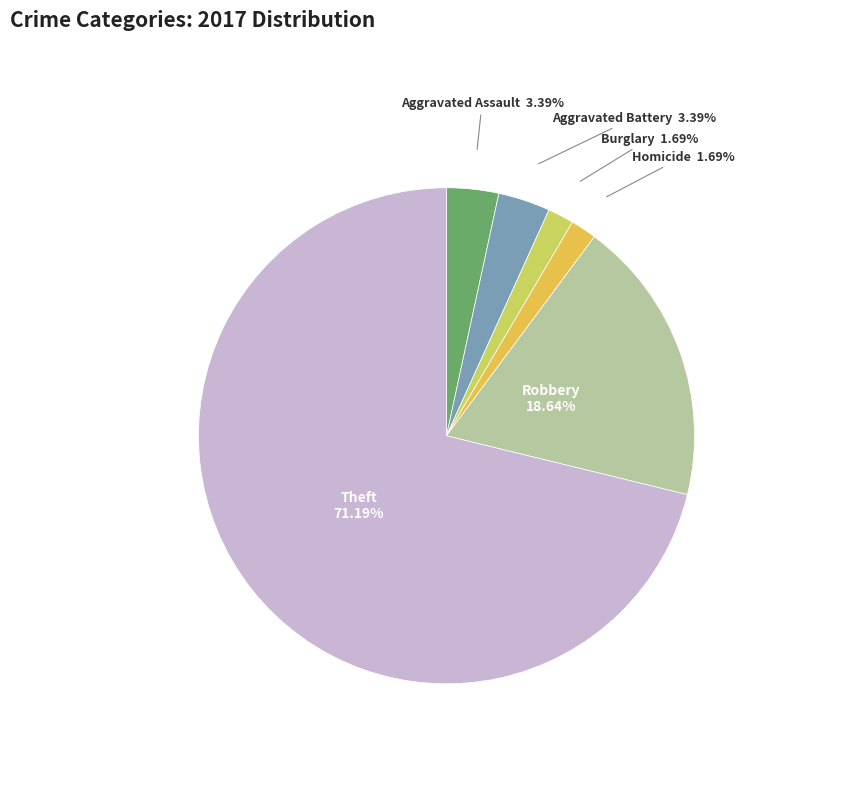

Is there any slice that represents more than half of the pie?

Yes